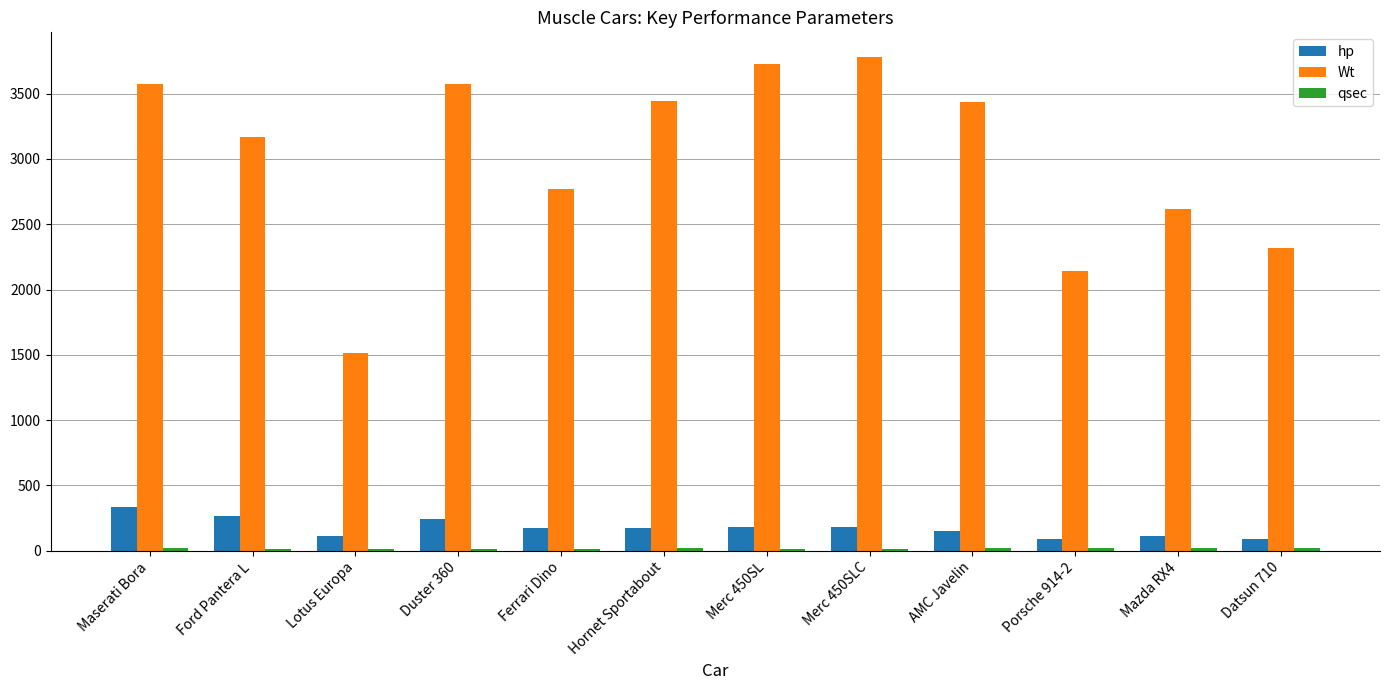

What is the average value of the hp series?

175.9